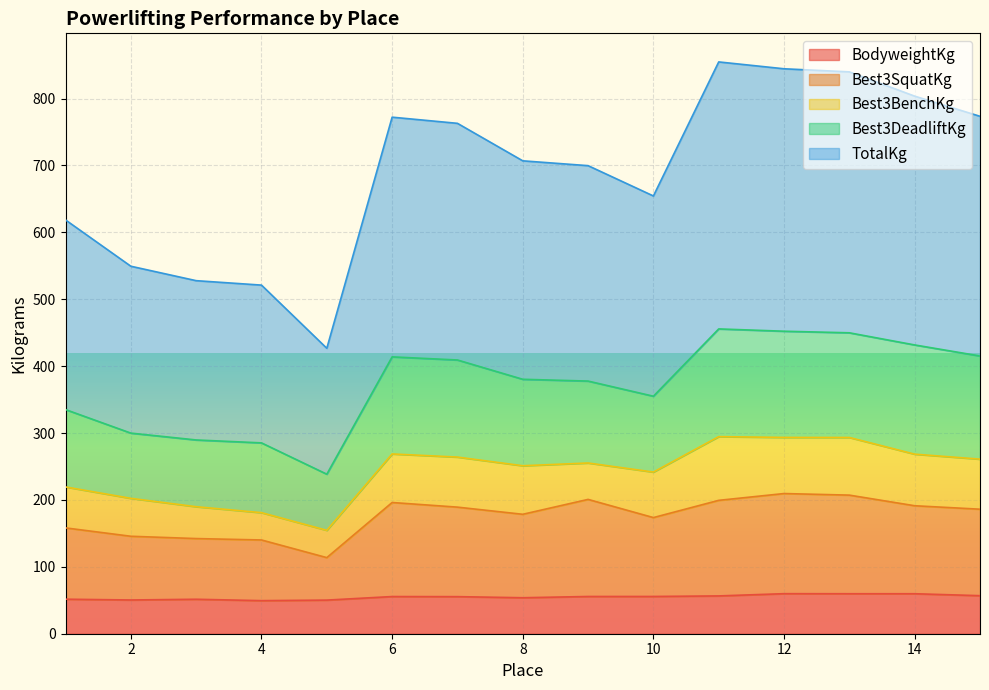

What is the value of the TotalKg point at the 9th from the left?

699.8